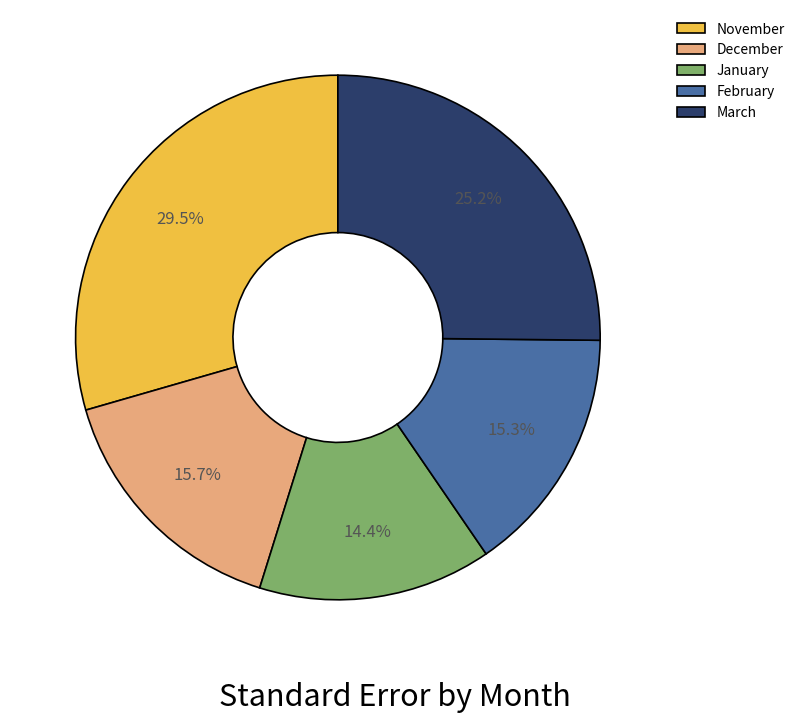

To the nearest percent, what is the average slice percentage?

20%